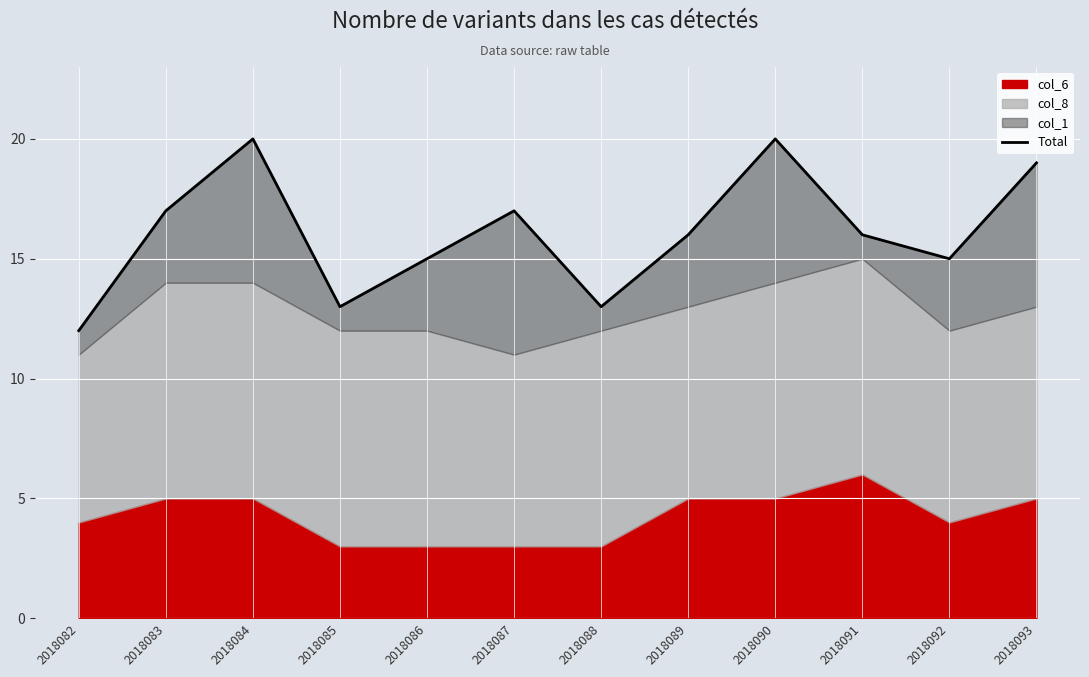

How many interior local valleys (lower than both neighbors) does the data have?

3